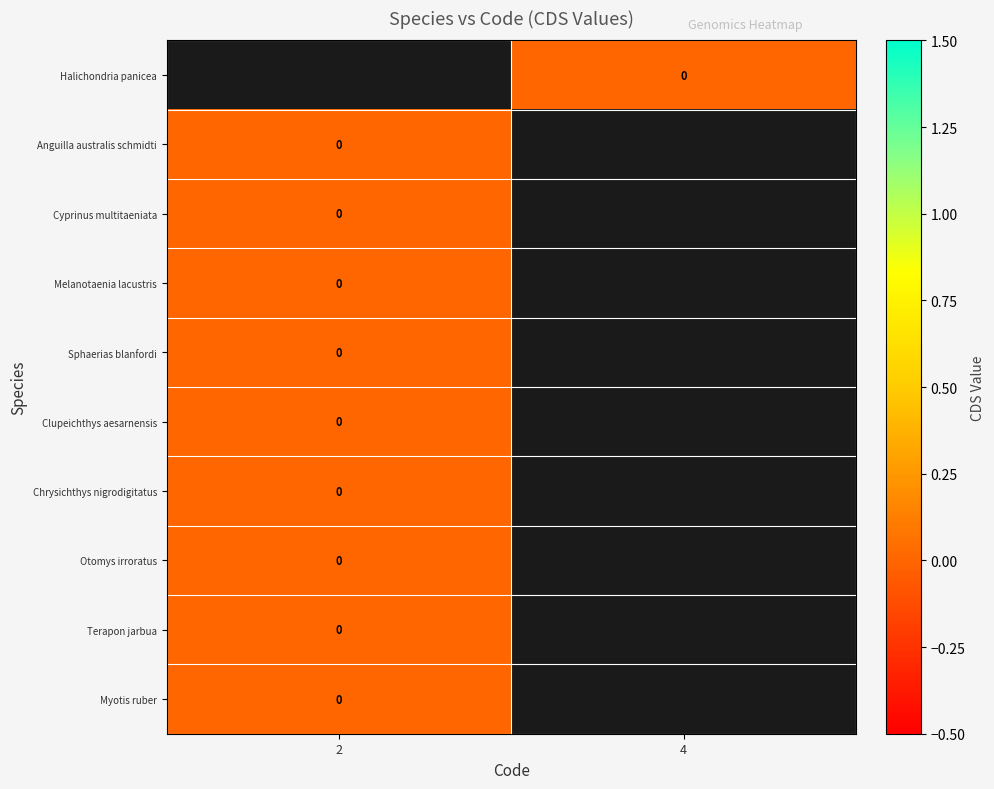

Is it true that Terapon jarbua equals 0.0 at 2?

True